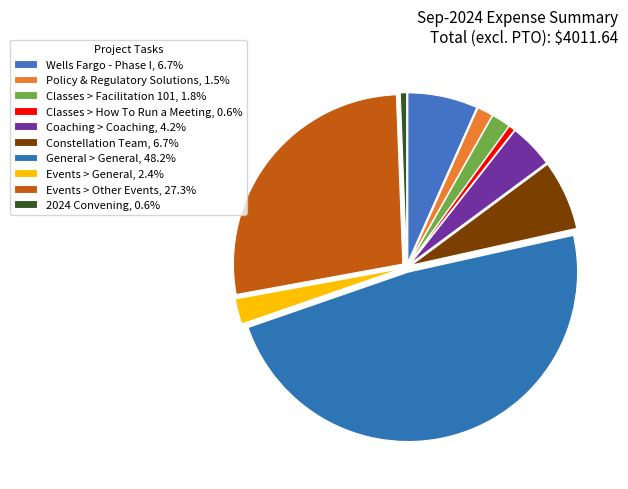

What percentage is the Classes > How To Run a Meeting slice, to the nearest percent?

1%